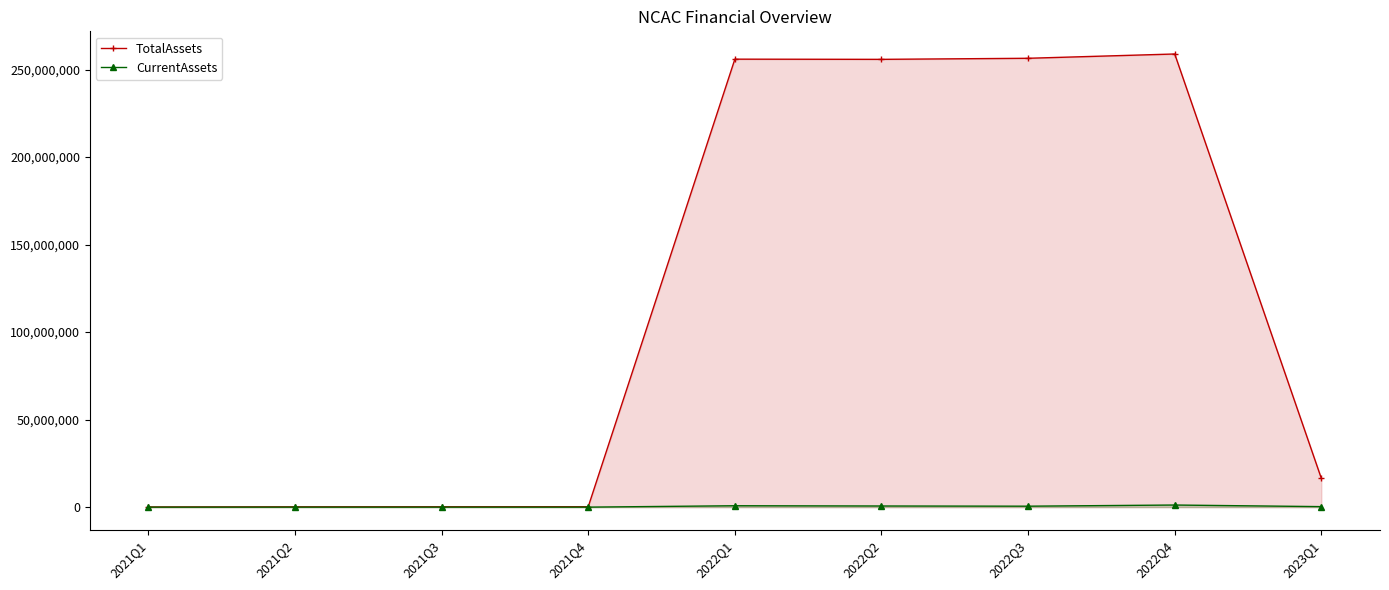

At which category does TotalAssets reach its first local valley?

2022Q2